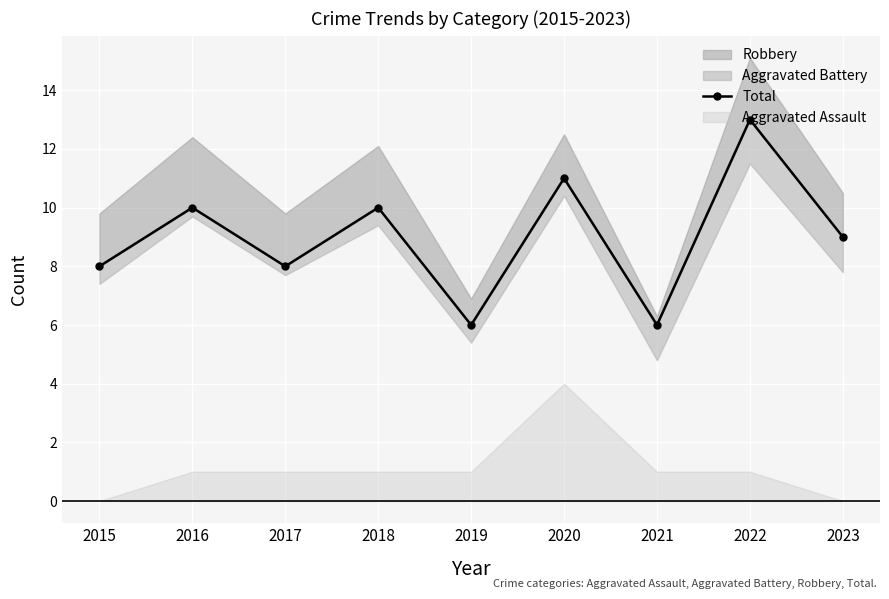

Is it true that the value at 2019 is 6?

True